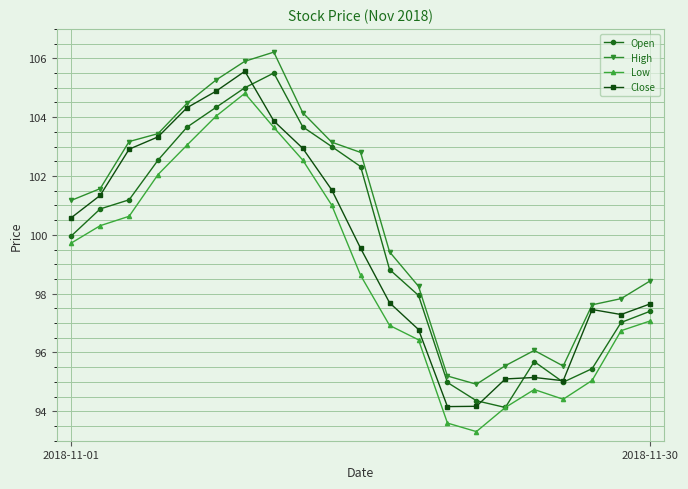

What is the value of the High point at the 8th from the left?

106.2